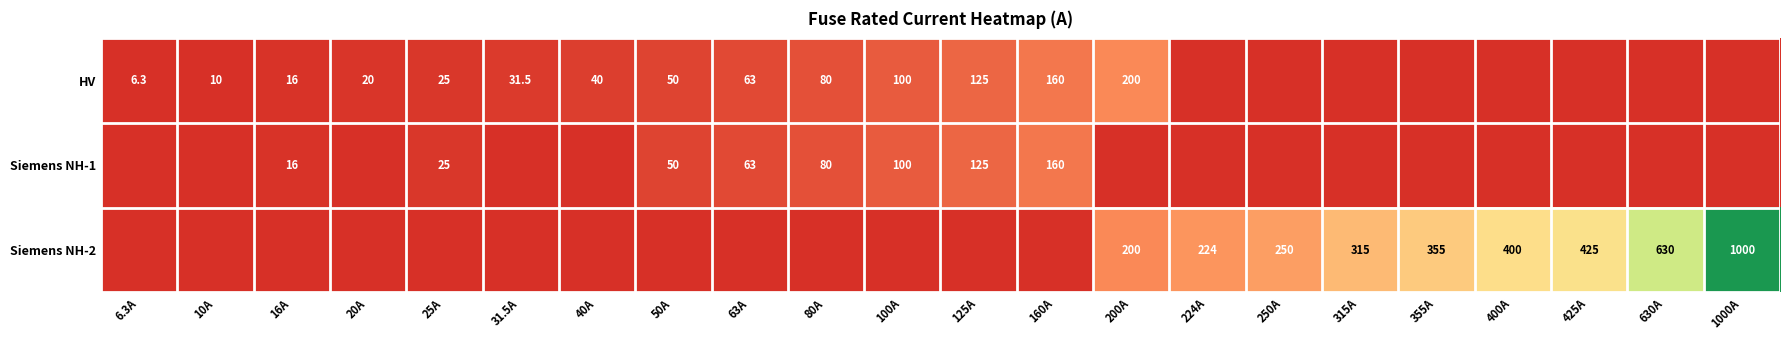

At which category is the sum across all series the highest?

1000A